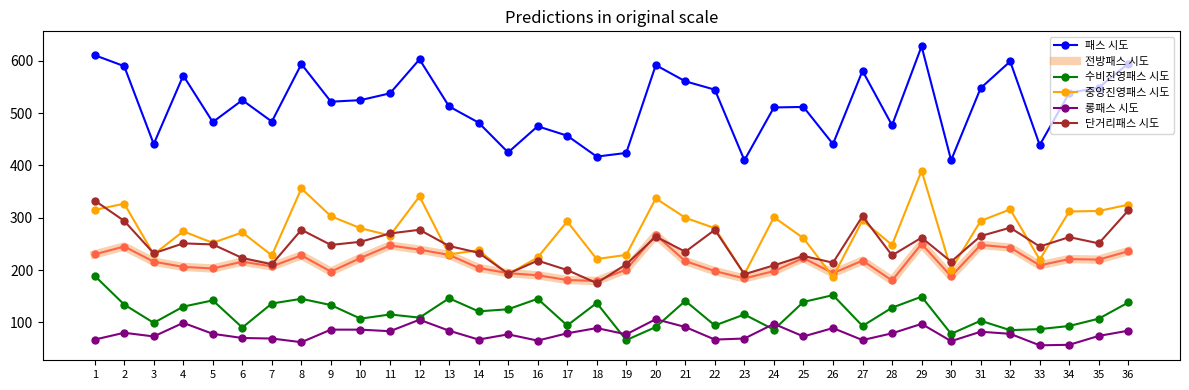

True or false: 전방패스 시도 and 롱패스 시도 intersect in this chart.

False